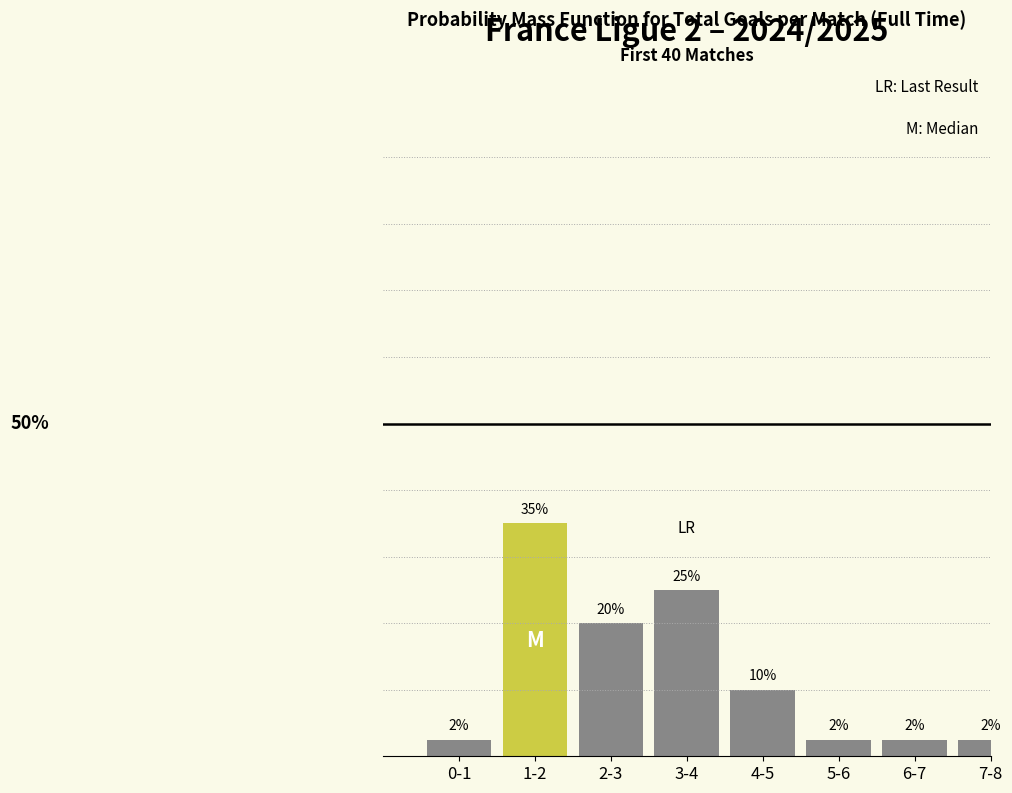

Which has a higher value, 2-3 or 5-6?

2-3